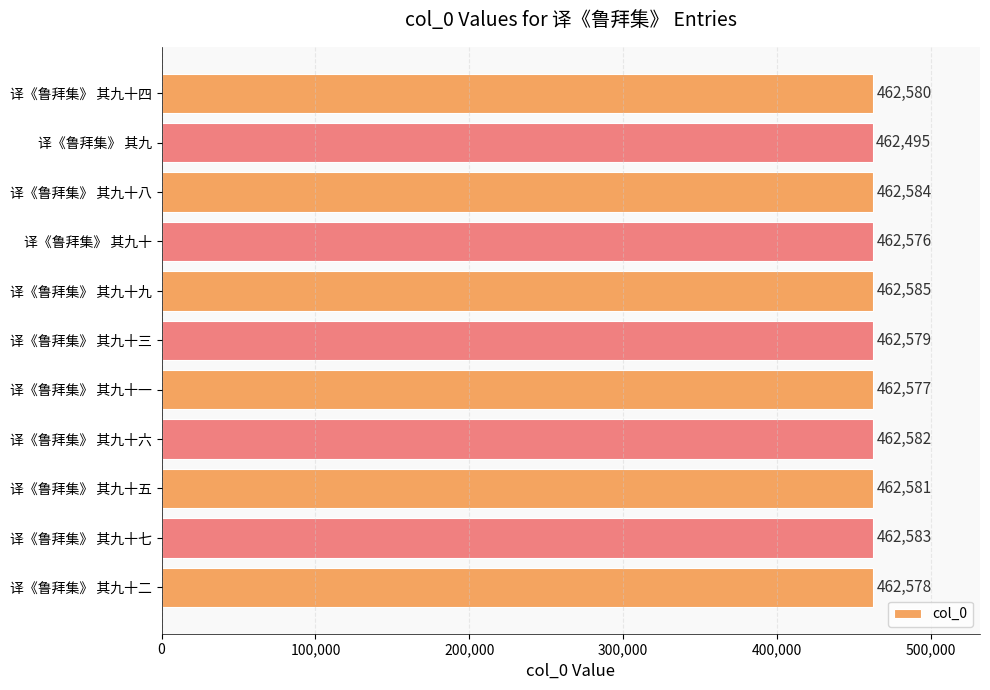

What is the smallest value displayed?

462495